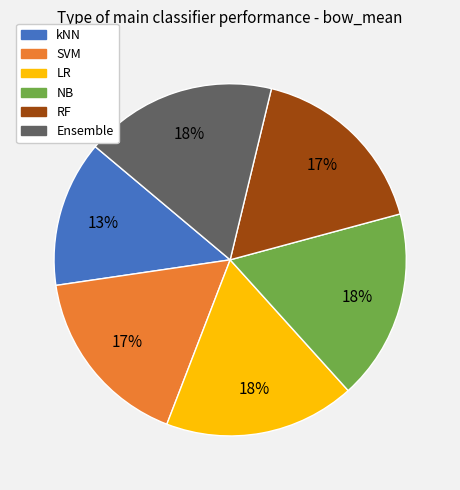

What is the smallest slice in the pie chart?

kNN